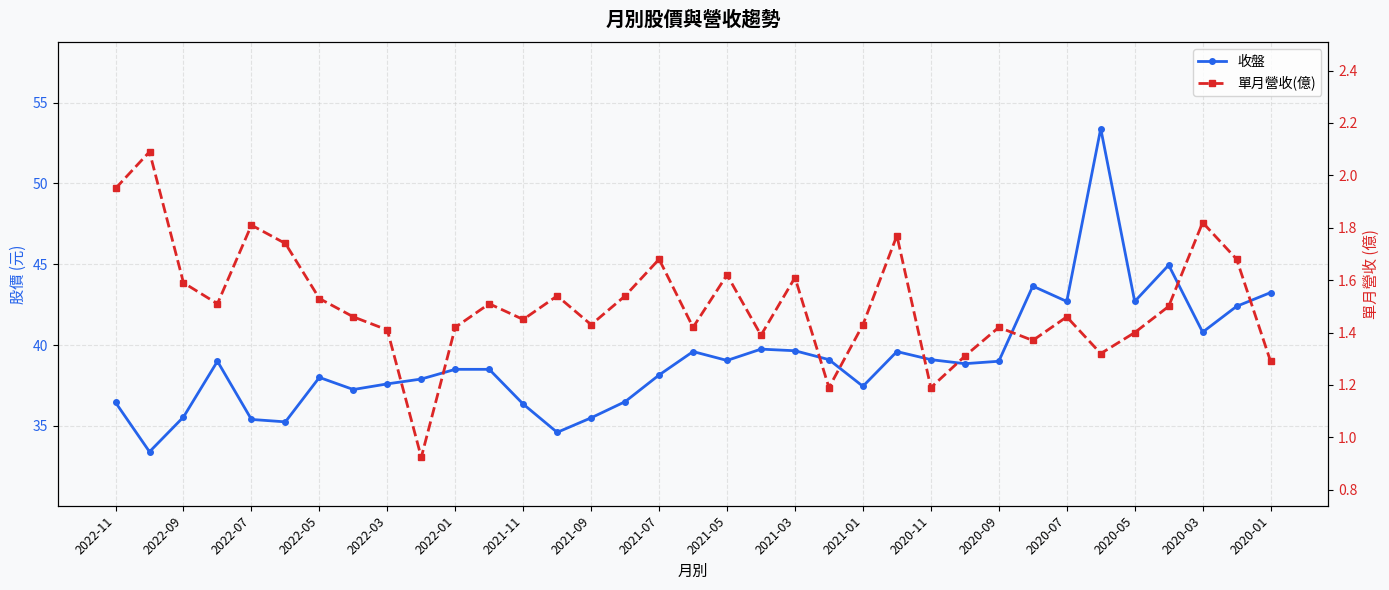

The 單月營收(億) series shows 2.1 at 2022-09. True or false?

True